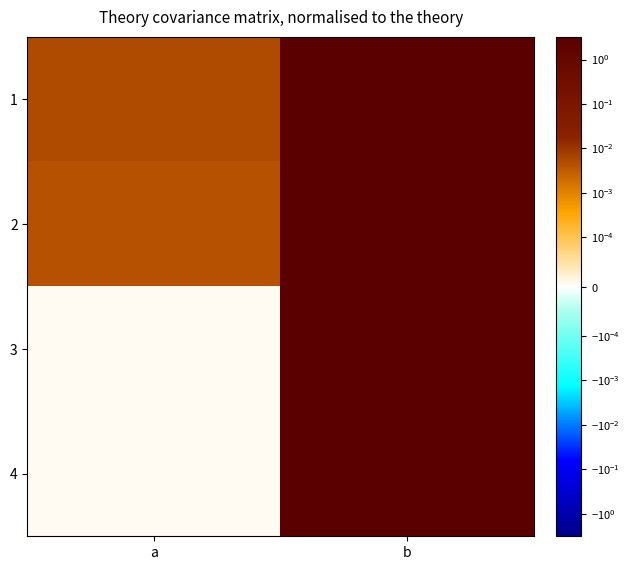

Which category has the lowest value across all series?

a